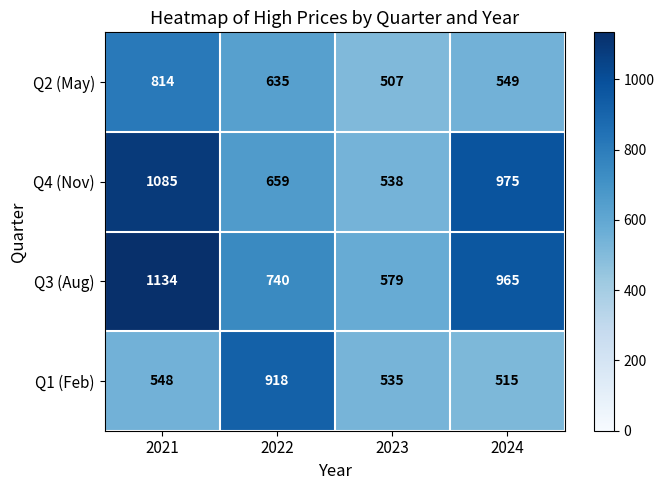

Reading right to left, list all the values displayed in this chart.

Q2 (May): 2024=549	2023=507	2022=635	2021=814
Q4 (Nov): 2024=975	2023=538	2022=659	2021=1085
Q3 (Aug): 2024=965	2023=579	2022=740	2021=1134
Q1 (Feb): 2024=515	2023=535	2022=918	2021=548